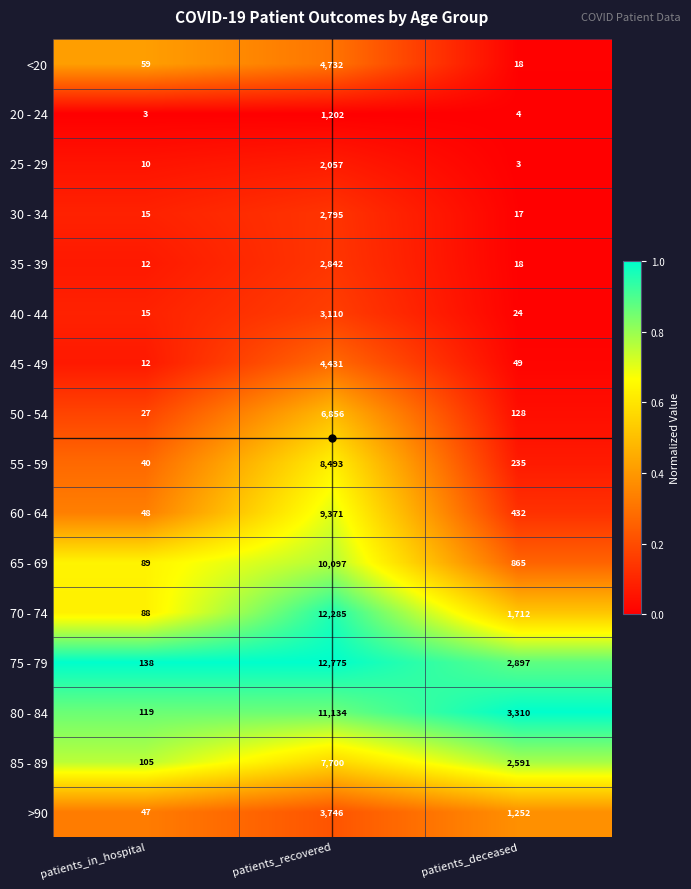

The 85 - 89 series shows 13812 at patients_recovered. True or false?

False